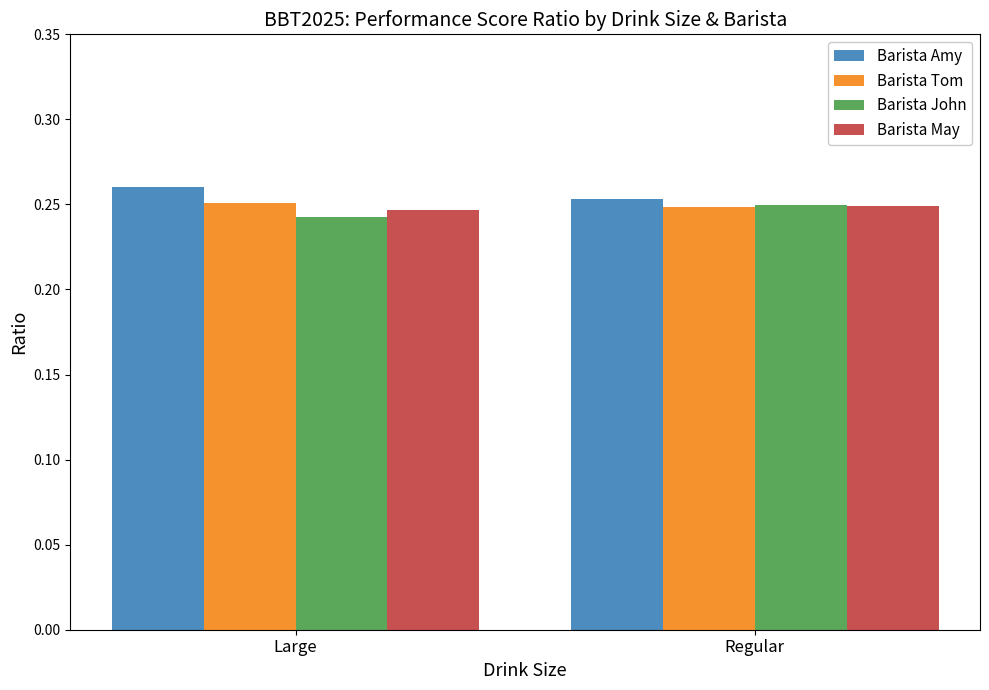

What are all the series names shown in the legend?

Barista Amy, Barista Tom, Barista John, Barista May